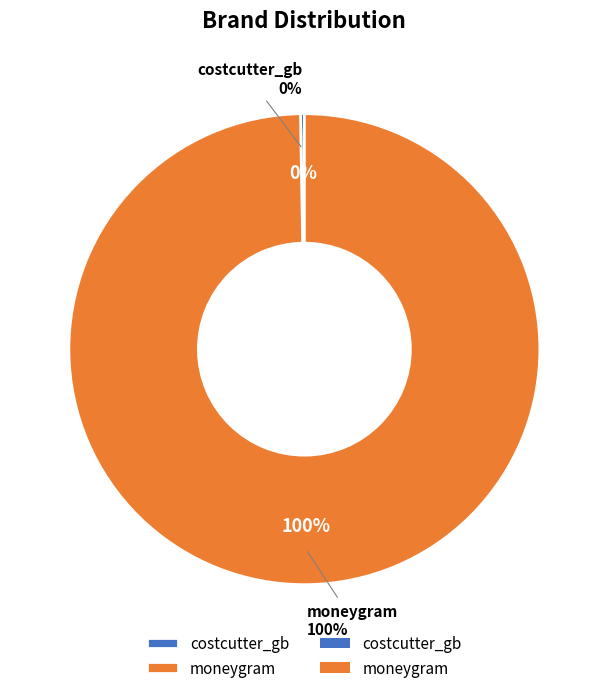

How many segments does this pie chart have?

2